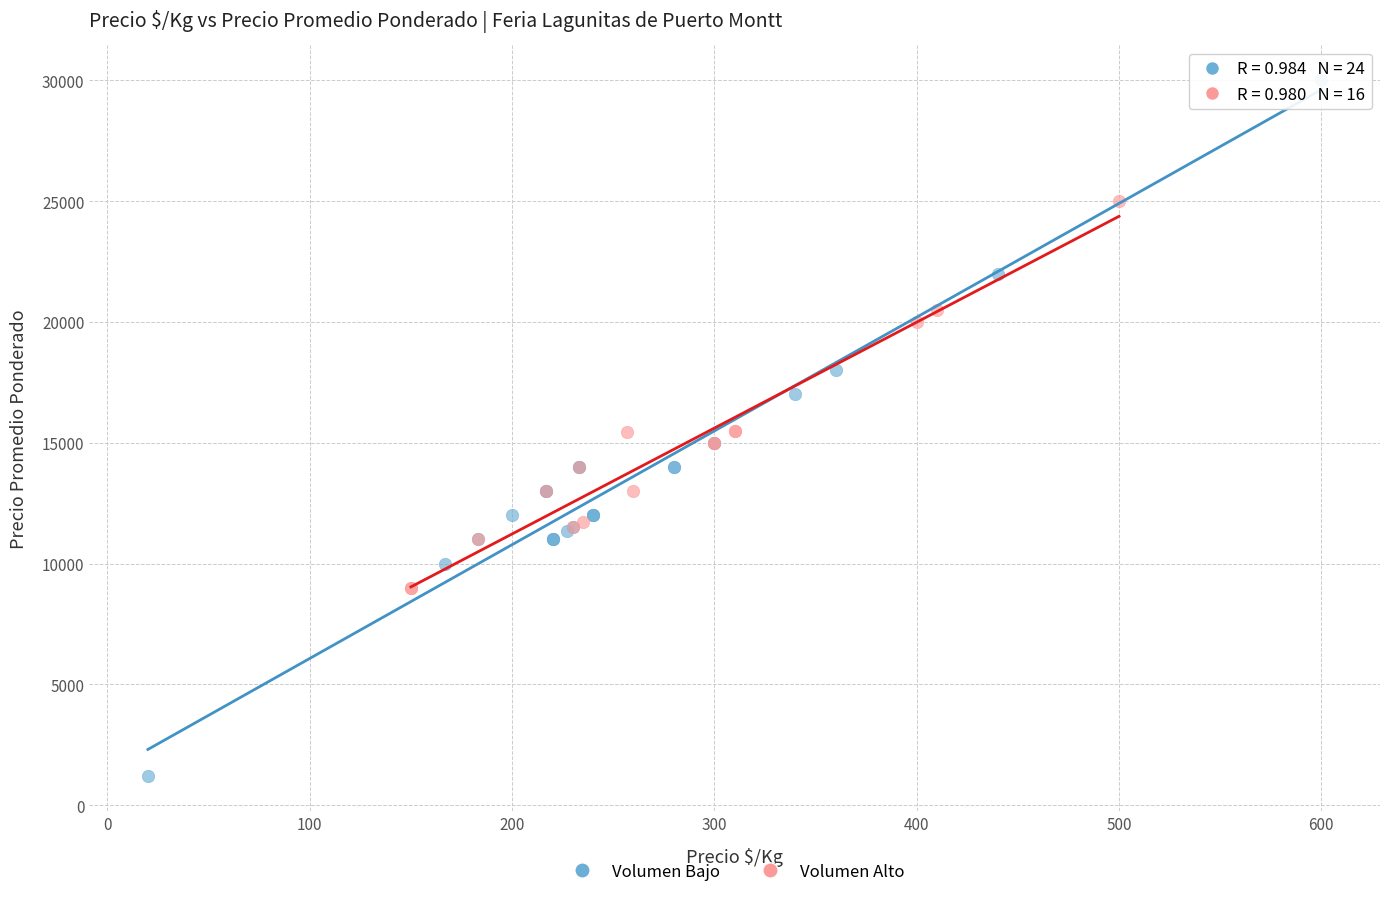

Which series has the largest Y range (max minus min)?

Volumen Bajo